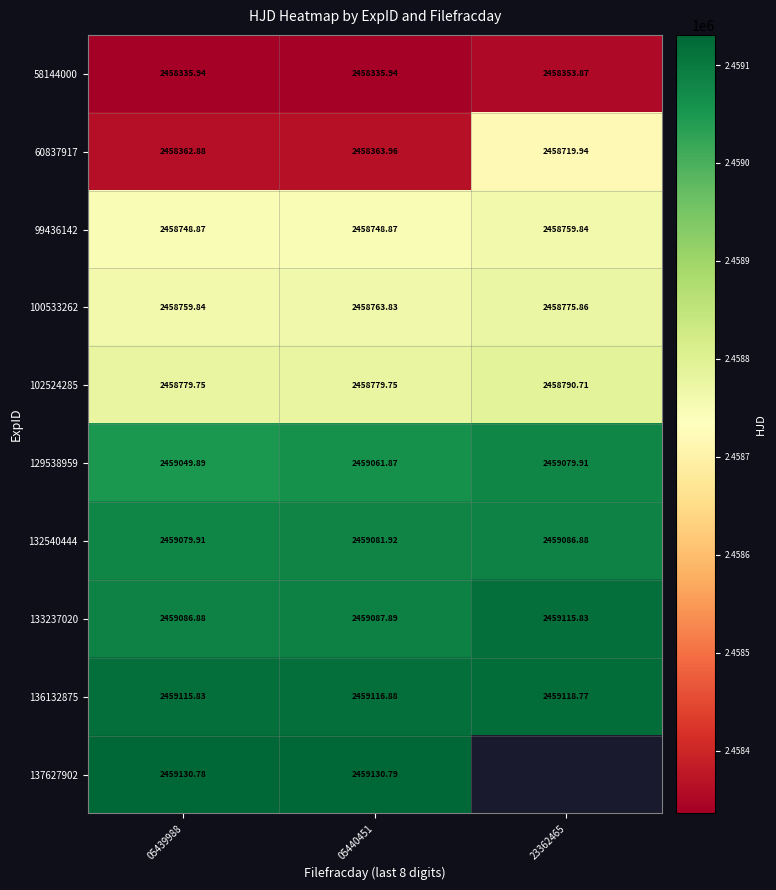

True or false: 136132875 has a value of 2459116.9 at 05440451.

True